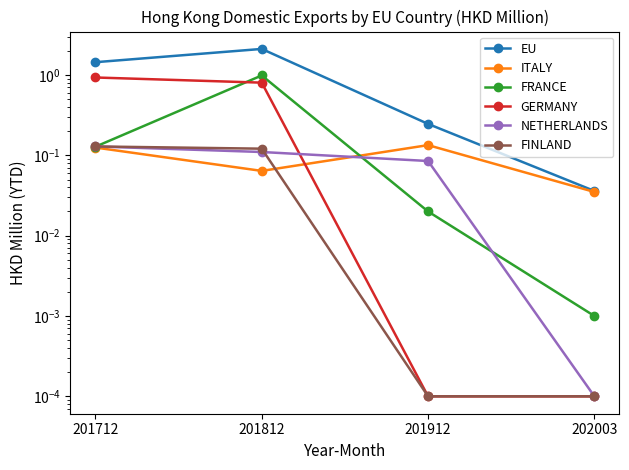

Reading left to right, extract all data points from this chart.

EU: 201712=1.4	201812=2.1	201912=0.2	202003=0.0
ITALY: 201712=0.1	201812=0.1	201912=0.1	202003=0.0
FRANCE: 201712=0.1	201812=1.0	201912=0.0	202003=0.0
GERMANY: 201712=0.9	201812=0.8	201912=0.0	202003=0.0
NETHERLANDS: 201712=0.1	201812=0.1	201912=0.1	202003=0.0
FINLAND: 201712=0.1	201812=0.1	201912=0.0	202003=0.0